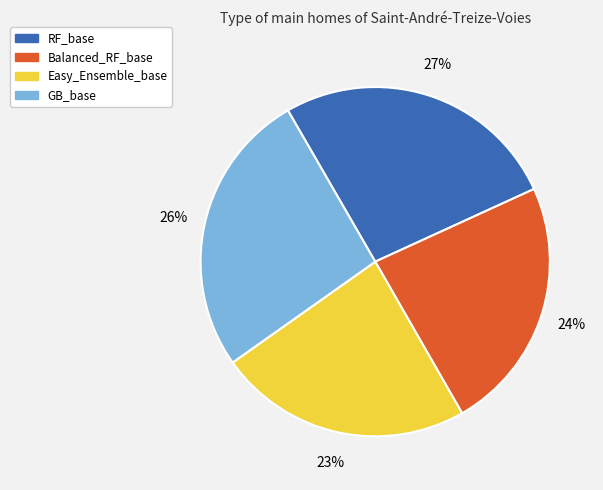

How many segments does this pie chart have?

4